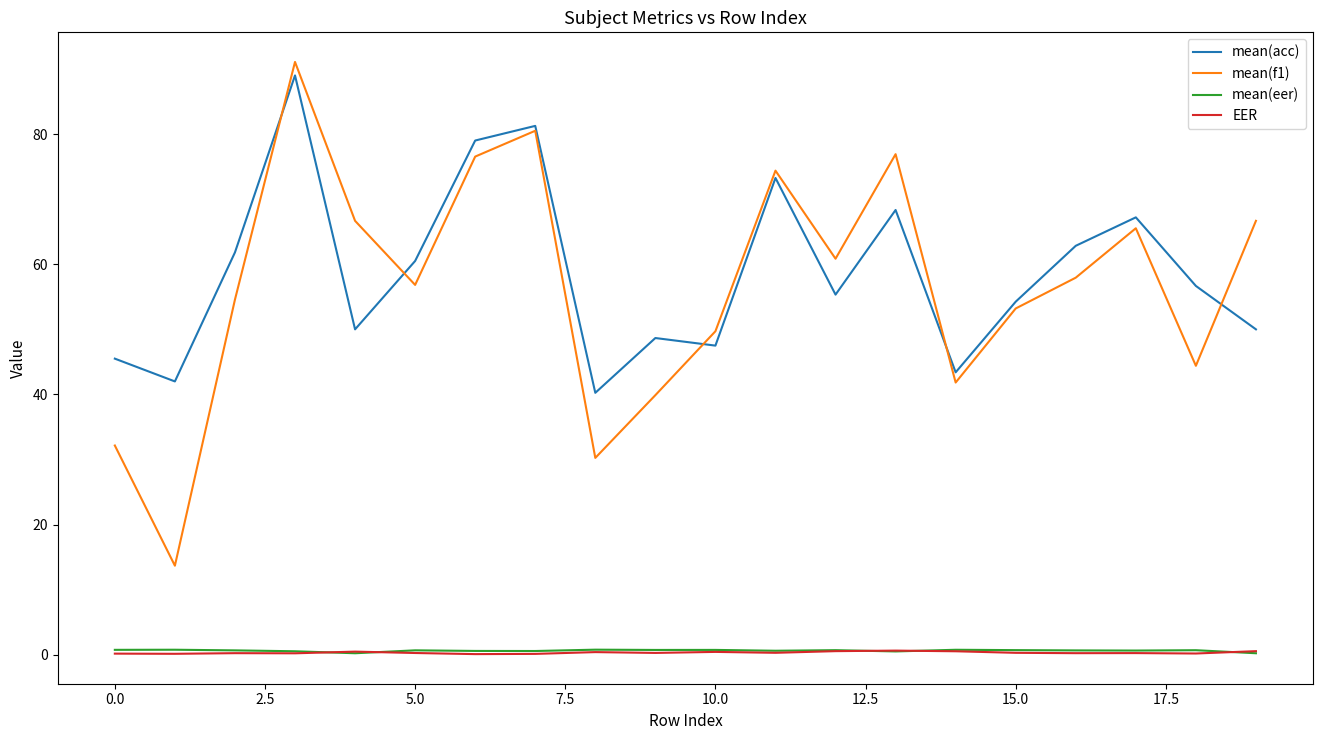

True or false: mean(acc) and EER cross at least once.

False